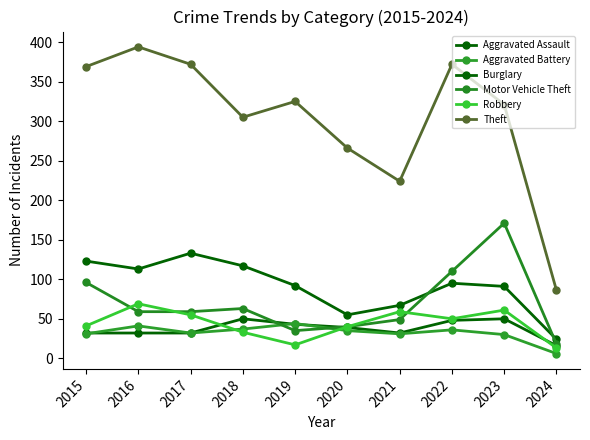

True or false: Motor Vehicle Theft and Theft intersect in this chart.

False